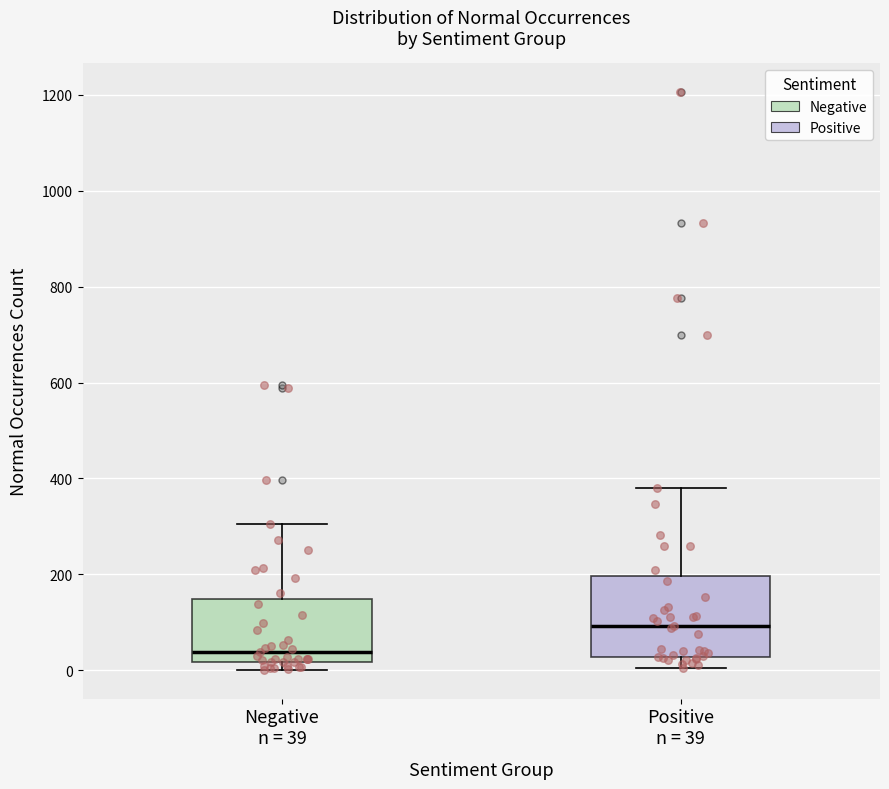

Comparing the boxes themselves (not the whiskers), which one is the tallest?

Positive n = 39